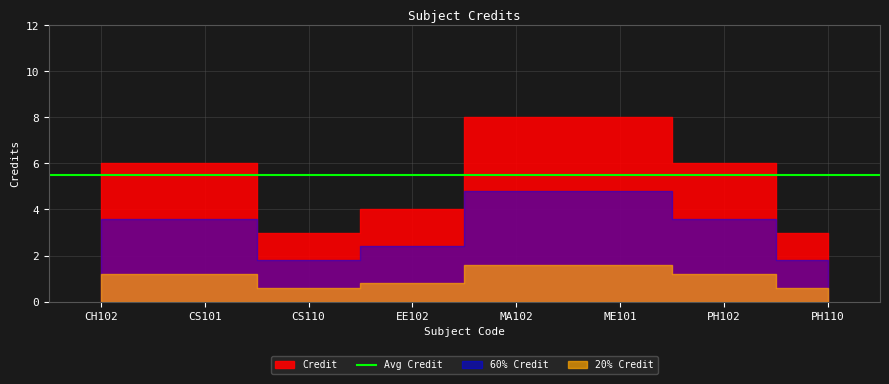

Between CS101 and PH110, which is larger?

CS101